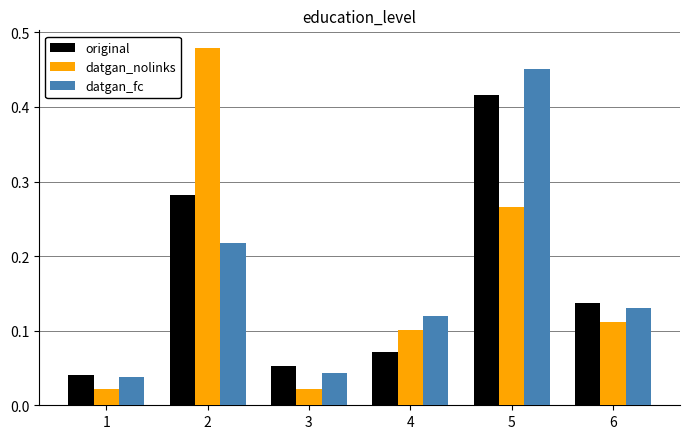

What is the sum of all original values?

1.0